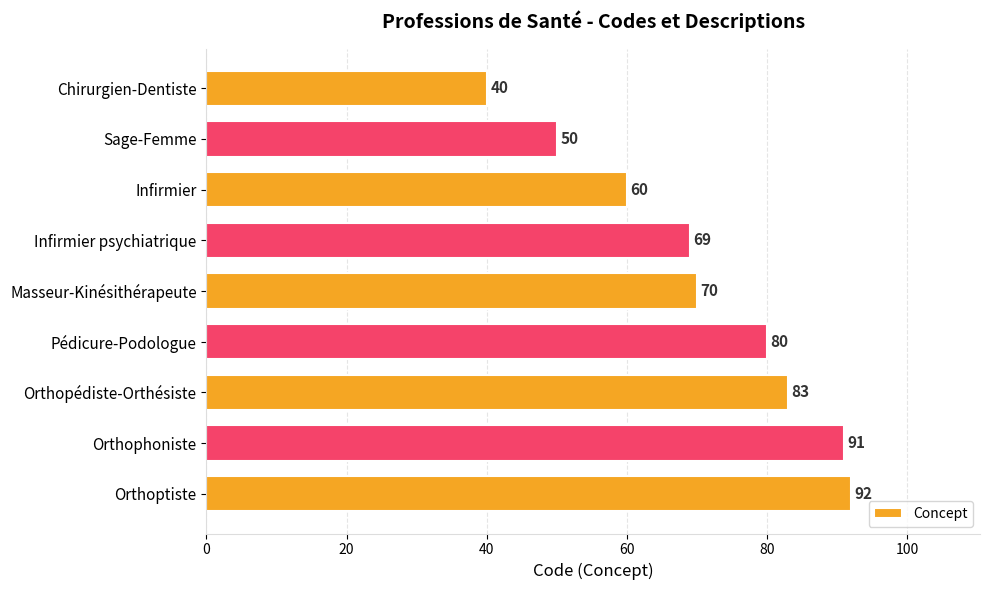

Where is the data nearest to the value 66?

Infirmier psychiatrique